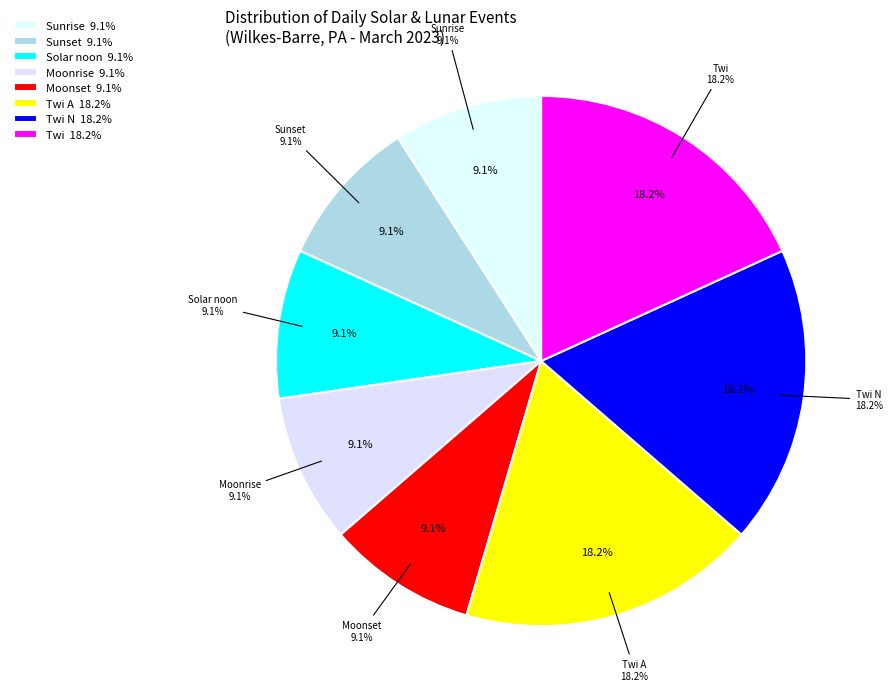

The Twi slice represents 8% of the pie. True or false?

False